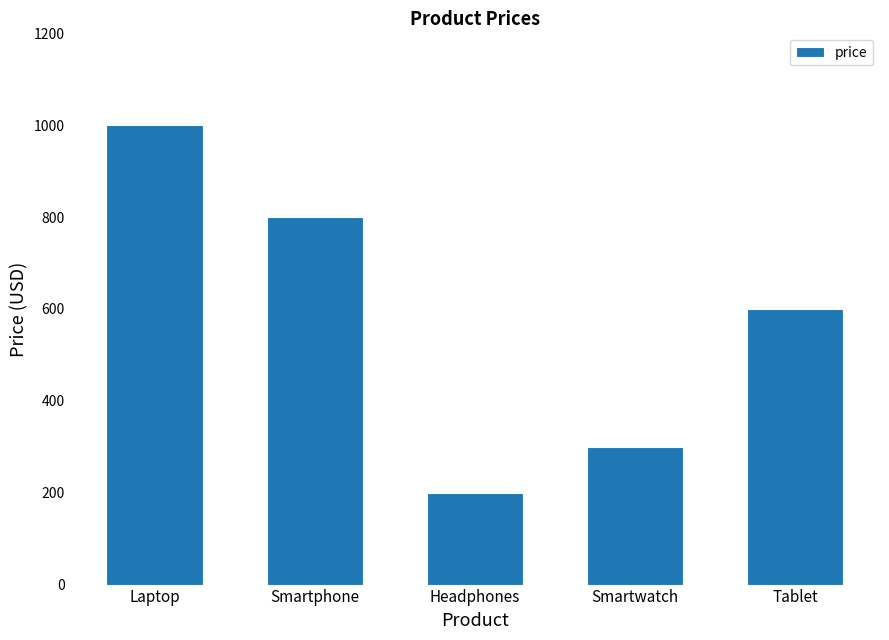

Which has a higher value, Laptop or Smartphone?

Laptop